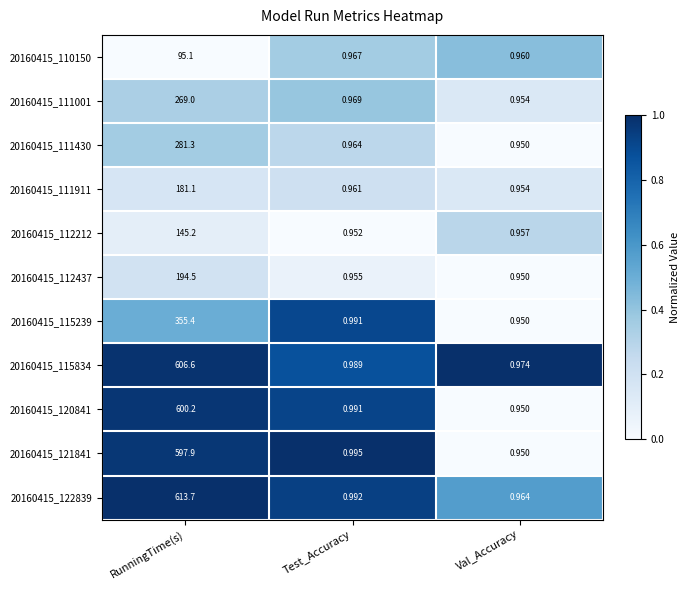

Rank the categories by 20160415_112437 value from lowest to highest.

Val_Accuracy, Test_Accuracy, RunningTime(s)